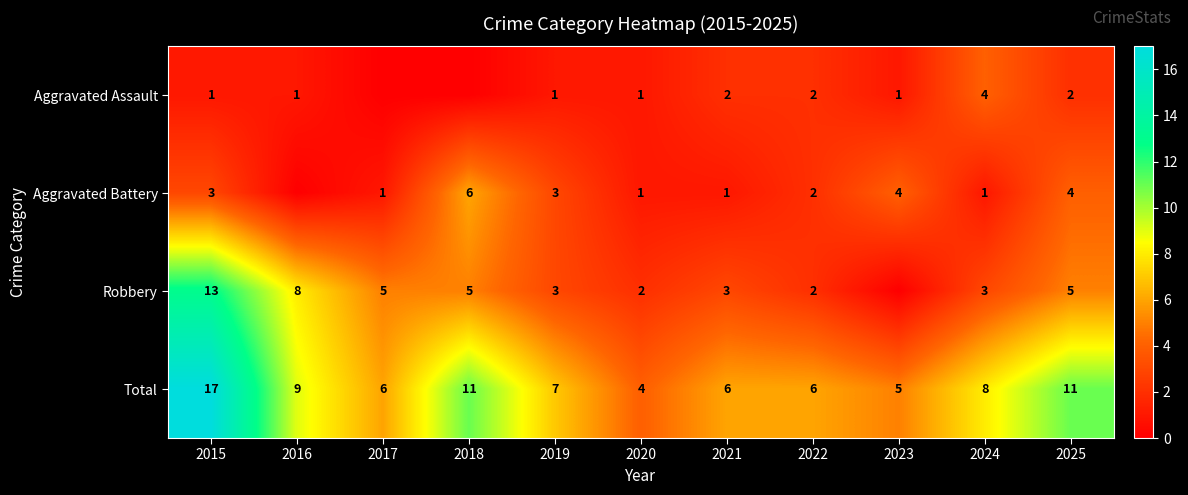

At 2015, list the series in order from largest to smallest.

Total, Robbery, Aggravated Battery, Aggravated Assault